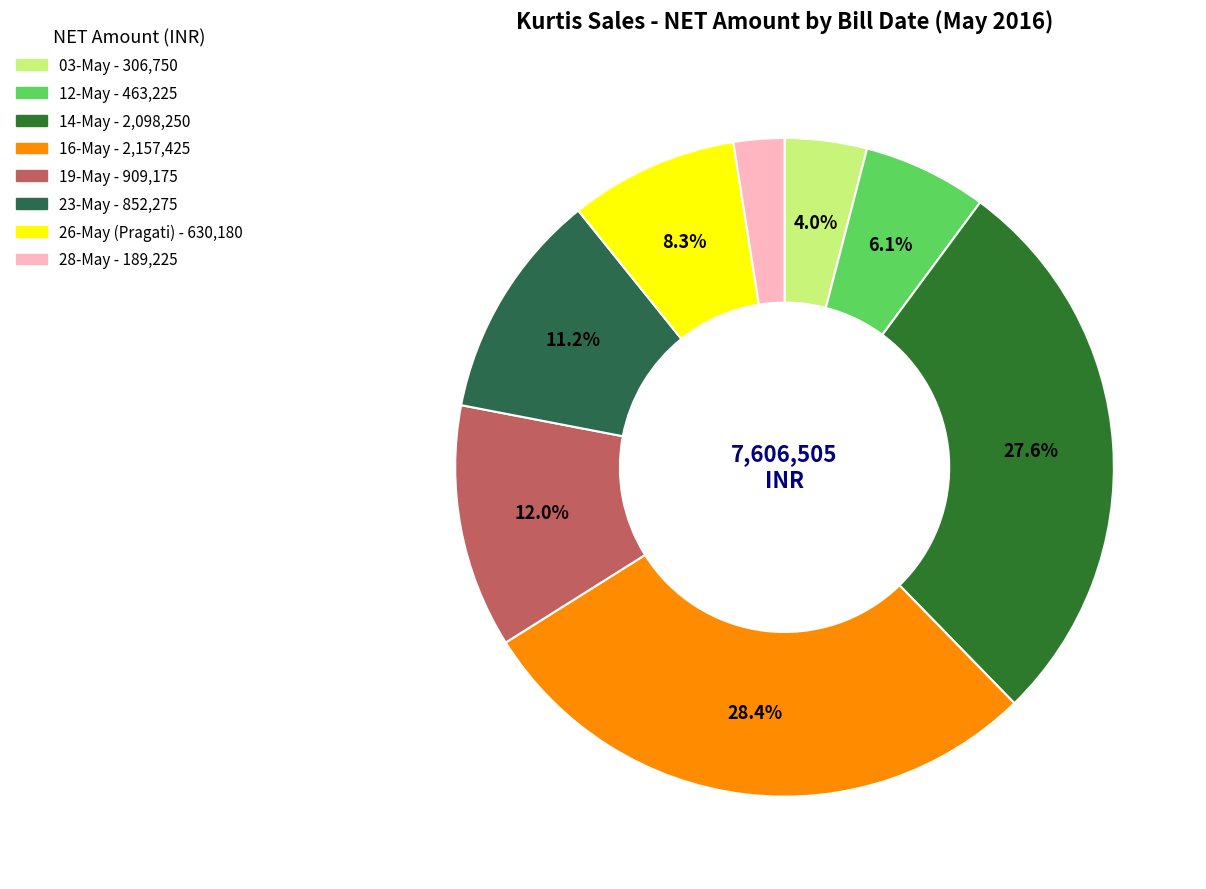

How many slices are in this pie chart?

8